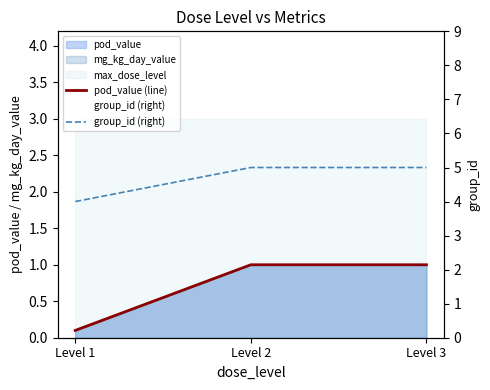

What is the greatest value displayed?

5.0